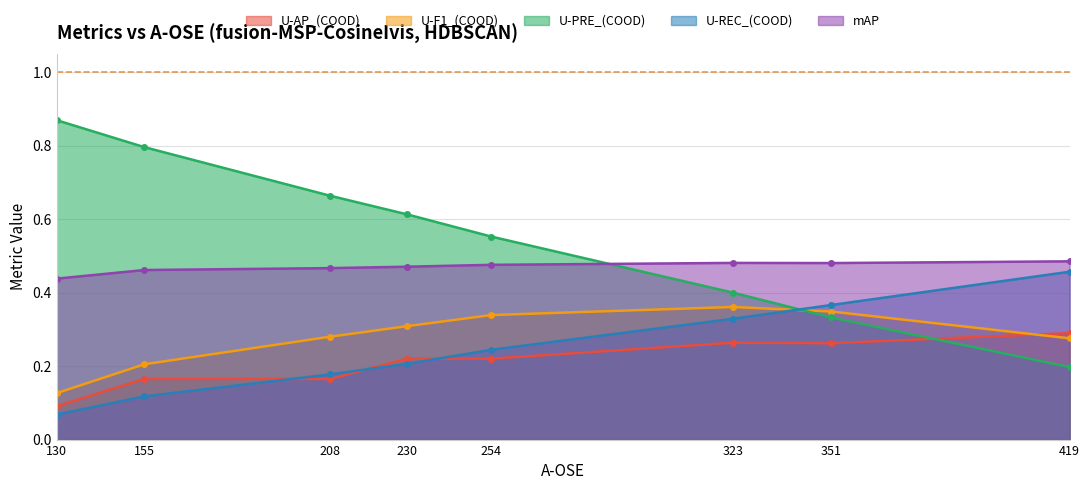

Reading left to right, what are all the values shown in this chart?

U-AP_(COOD): 0.1	0.2	0.2	0.2	0.2	0.3	0.3	0.3
U-F1_(COOD): 0.1	0.2	0.3	0.3	0.3	0.4	0.3	0.3
U-PRE_(COOD): 0.9	0.8	0.7	0.6	0.6	0.4	0.3	0.2
U-REC_(COOD): 0.1	0.1	0.2	0.2	0.2	0.3	0.4	0.5
mAP: 0.4	0.5	0.5	0.5	0.5	0.5	0.5	0.5